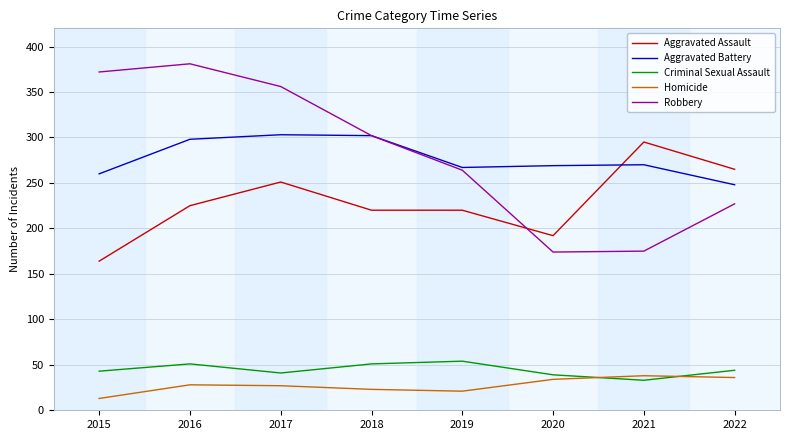

The value of Aggravated Assault at 2016 is 84. True or false?

False